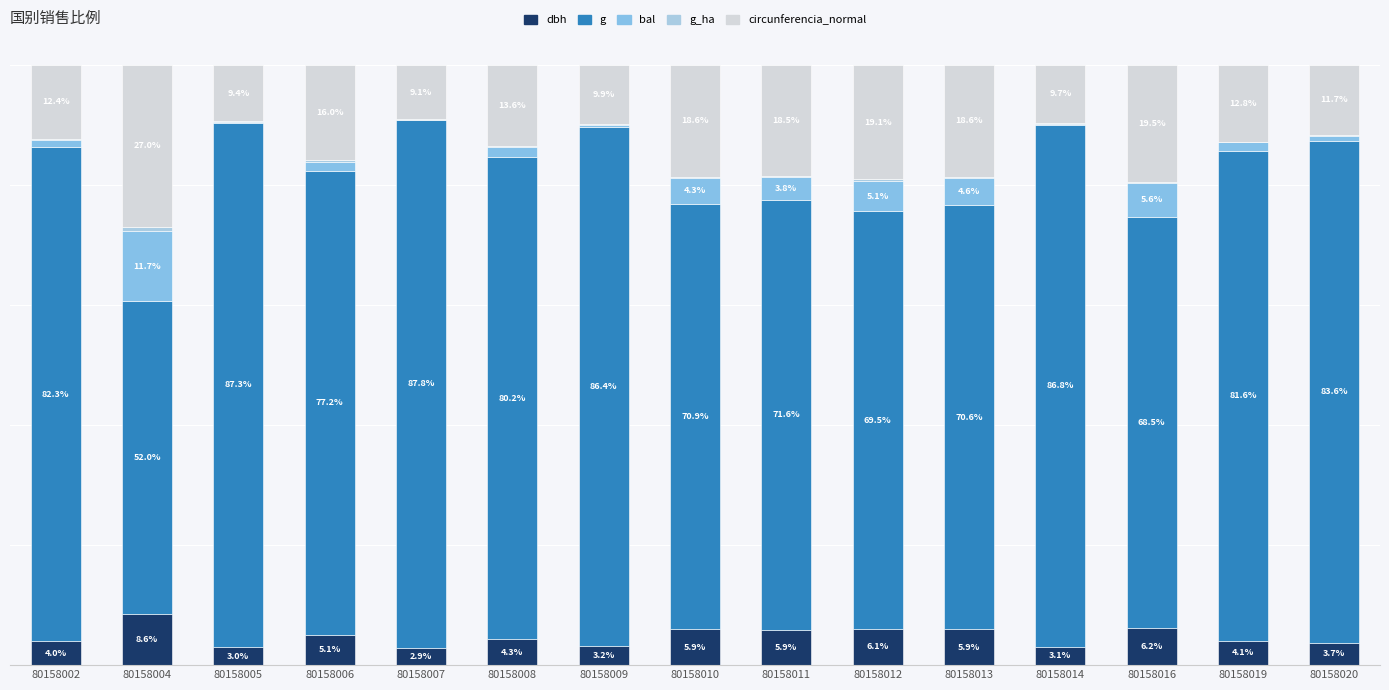

What is the average value of the g_ha series?

0.2